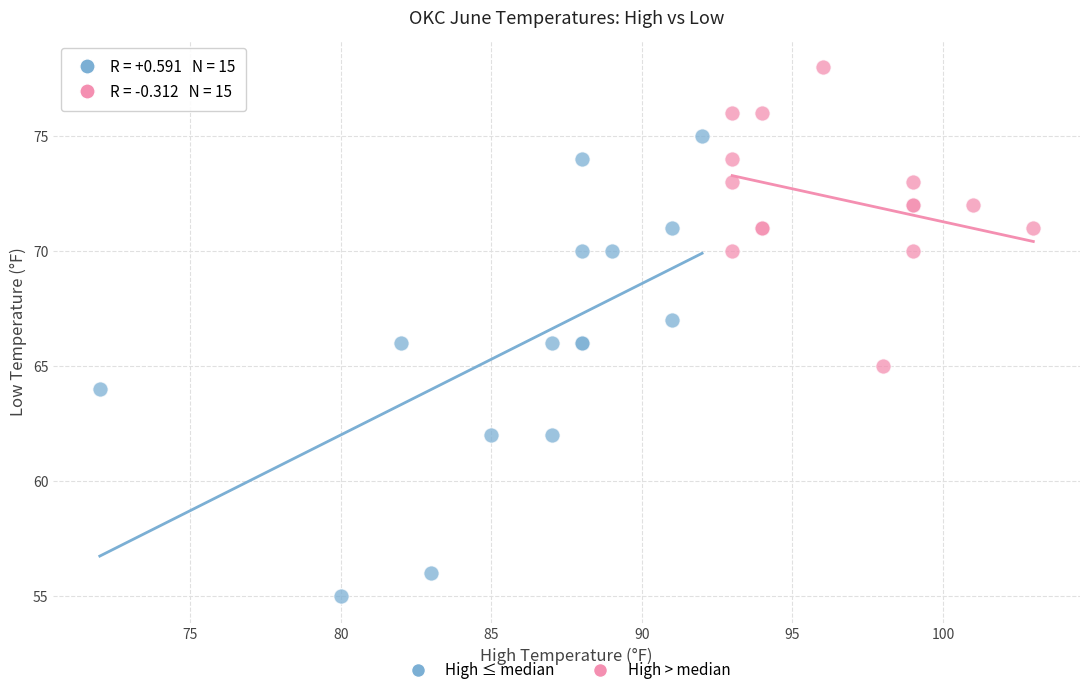

Which series contains the highest Y value?

High > median